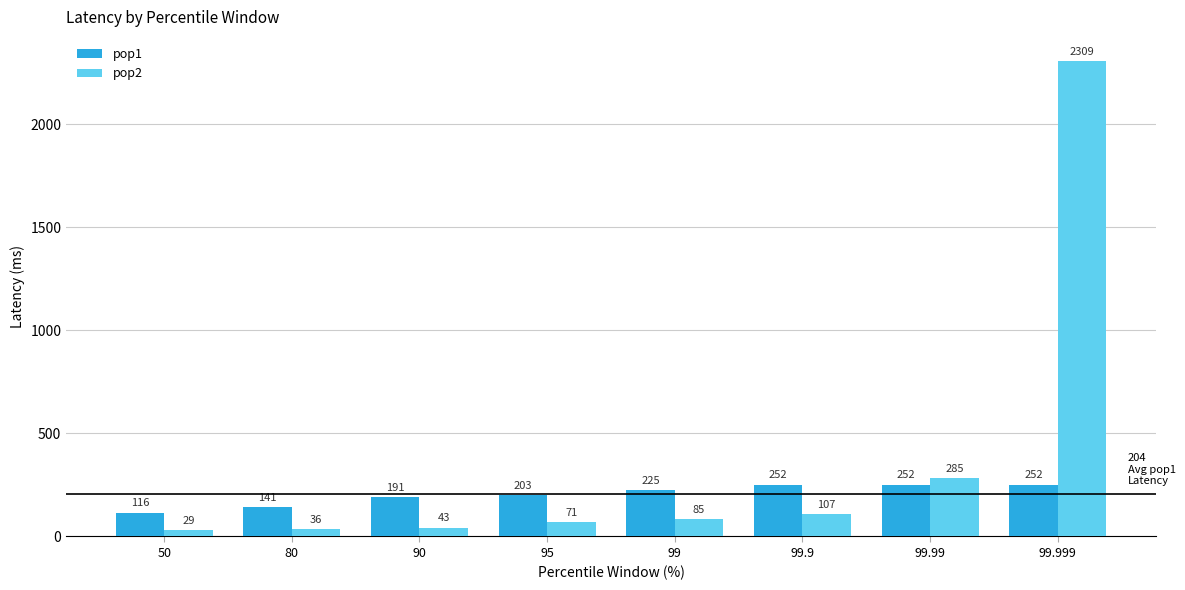

List the labels in order of pop2 value, largest first.

99.999, 99.99, 99.9, 99, 95, 90, 80, 50